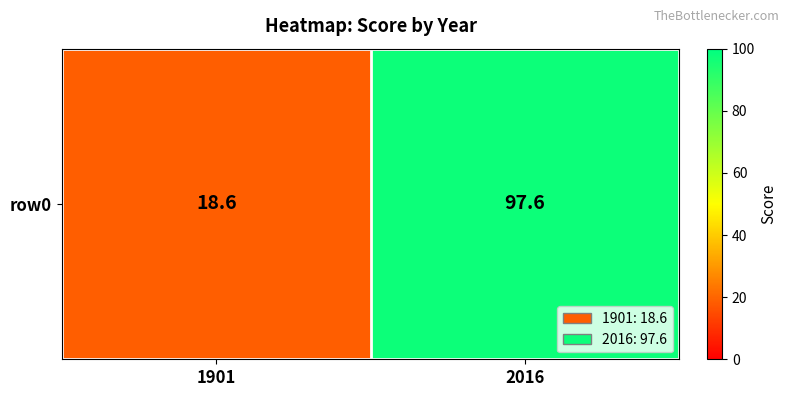

How many data points does each series have?

2